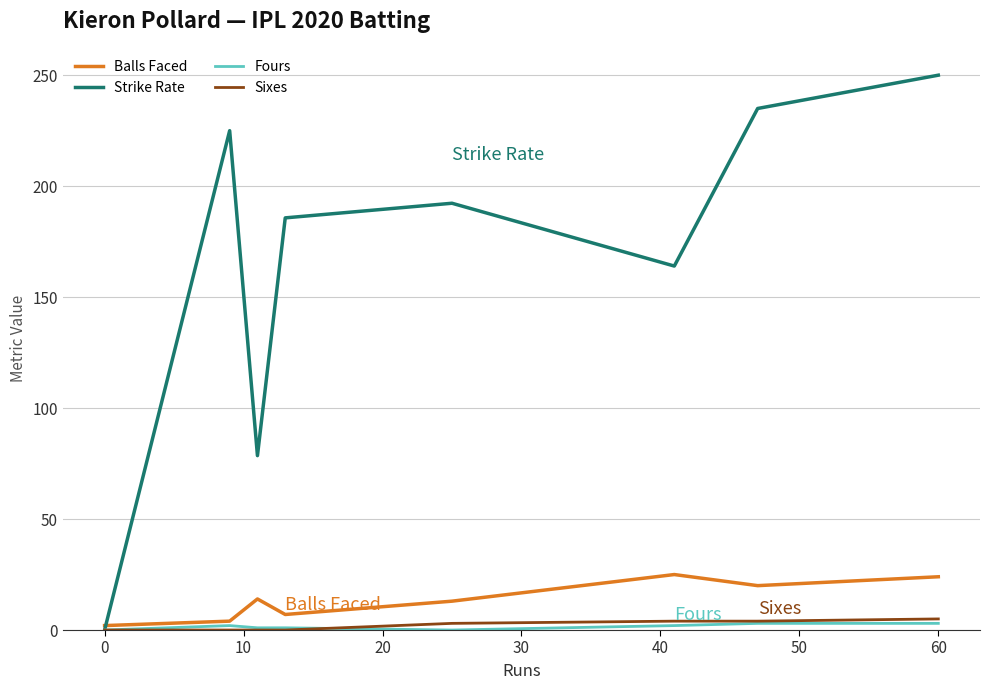

Which series has the widest spread of values?

Strike Rate